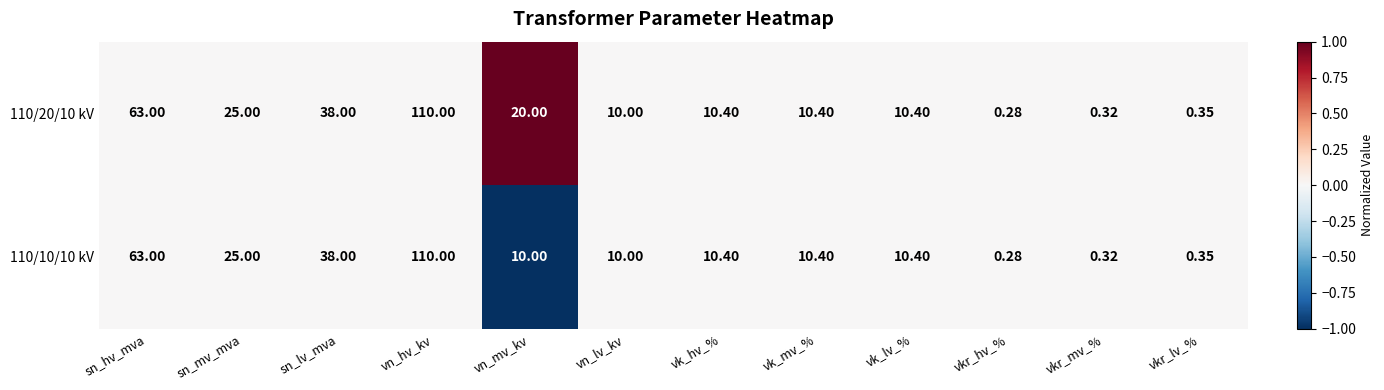

At which category is the sum across all series the highest?

vn_hv_kv